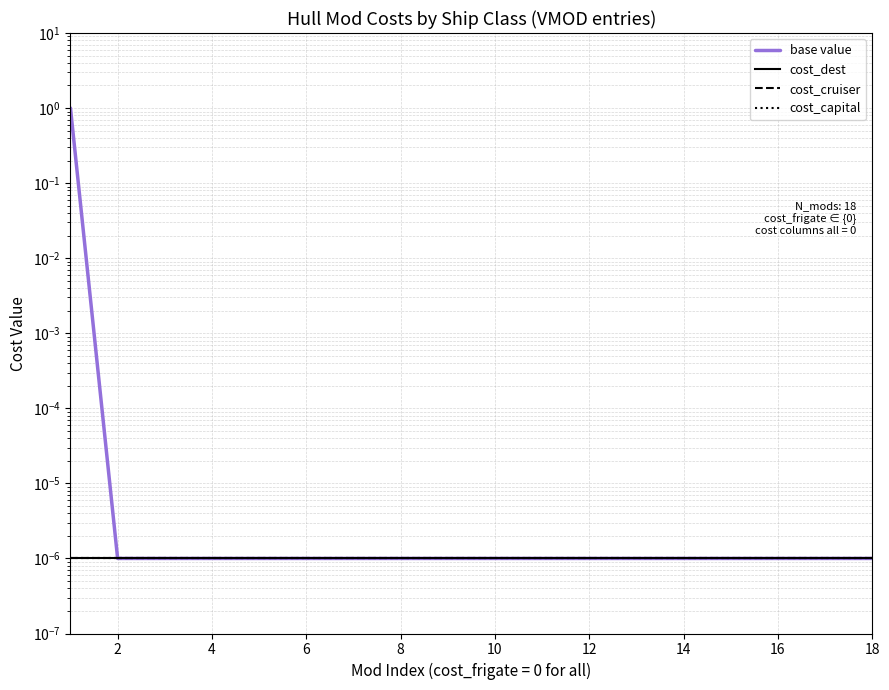

True or false: cost_cruiser and base value cross at least once.

False